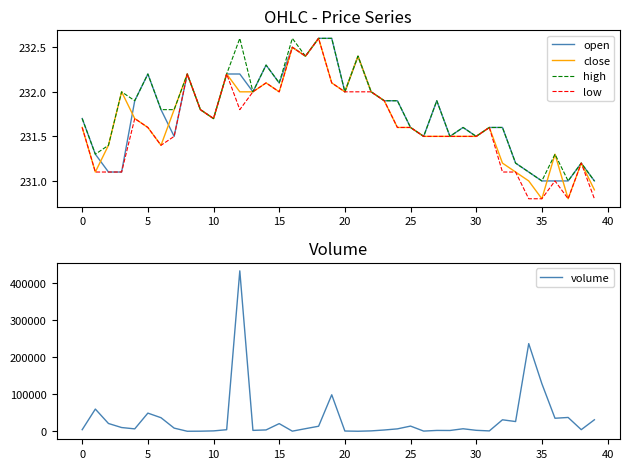

Reading left to right, transcribe all the data shown in this chart.

open: 231.7	231.3	231.1	231.1	231.9	232.2	231.8	231.5	232.2	231.8	231.7	232.2	232.2	232.0	232.3	232.1	232.5	232.4	232.6	232.6	232.0	232.4	232.0	231.9	231.9	231.6	231.5	231.9	231.5	231.6	231.5	231.6	231.6	231.2	231.1	231.0	231.0	231.0	231.2	231.0
close: 231.6	231.1	231.4	232.0	231.7	231.6	231.4	231.8	232.2	231.8	231.7	232.2	232.0	232.0	232.1	232.0	232.5	232.4	232.6	232.1	232.0	232.4	232.0	231.9	231.6	231.6	231.5	231.5	231.5	231.5	231.5	231.6	231.2	231.1	231.0	230.8	231.3	230.8	231.2	230.9
high: 231.7	231.3	231.4	232.0	231.9	232.2	231.8	231.8	232.2	231.8	231.7	232.2	232.6	232.0	232.3	232.1	232.6	232.4	232.6	232.6	232.0	232.4	232.0	231.9	231.9	231.6	231.5	231.9	231.5	231.6	231.5	231.6	231.6	231.2	231.1	231.0	231.3	231.0	231.2	231.0
low: 231.6	231.1	231.1	231.1	231.7	231.6	231.4	231.5	232.2	231.8	231.7	232.2	231.8	232.0	232.1	232.0	232.5	232.4	232.6	232.1	232.0	232.0	232.0	231.9	231.6	231.6	231.5	231.5	231.5	231.5	231.5	231.6	231.1	231.1	230.8	230.8	231.0	230.8	231.2	230.8
volume: 4261.7	59821.2	20938.0	10058.6	6449.2	48911.4	36522.3	8489.8	10.0	198.6	1000.0	4163.9	432383.0	2357.4	3585.4	20592.3	288.1	7000.0	13538.0	98336.1	644.0	38.6	1009.5	3411.1	6457.6	13940.9	452.4	2265.1	2089.3	6719.4	2546.9	954.9	30914.0	26186.1	236270.9	128271.3	35068.4	37212.2	4314.5	30969.9